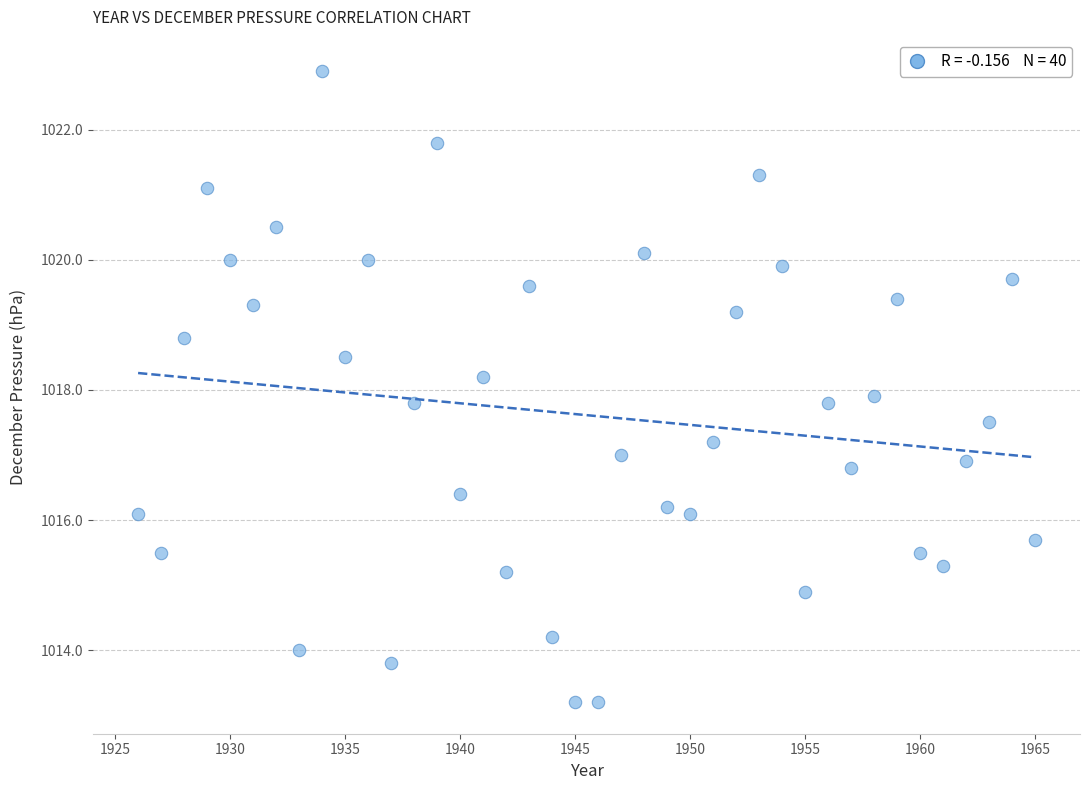

What is the range of X values (max minus min)?

39.0